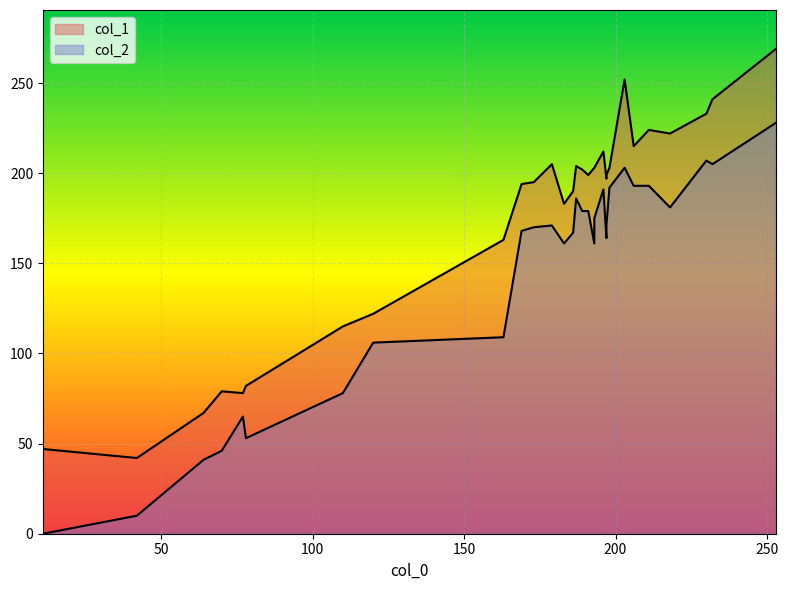

True or false: col_1 and col_2 intersect in this chart.

False